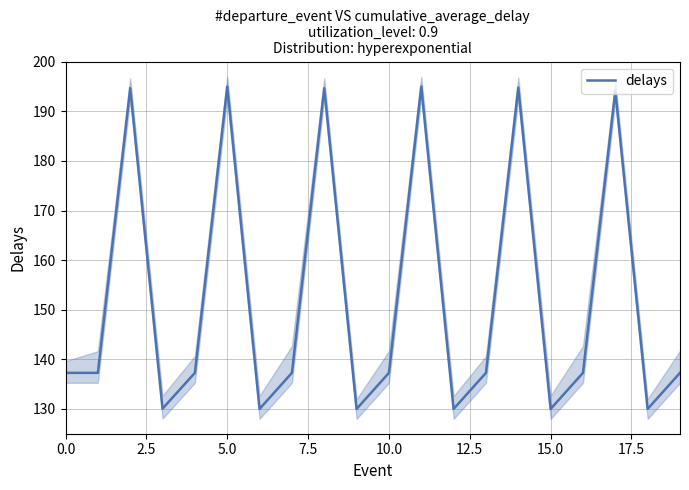

Reading right to left, extract all data points from this chart.

137.3	130.0	194.1	137.3	130.0	194.8	137.3	130.0	195.0	137.3	130.0	194.7	137.3	130.0	195.0	137.3	130.1	194.7	137.3	137.3